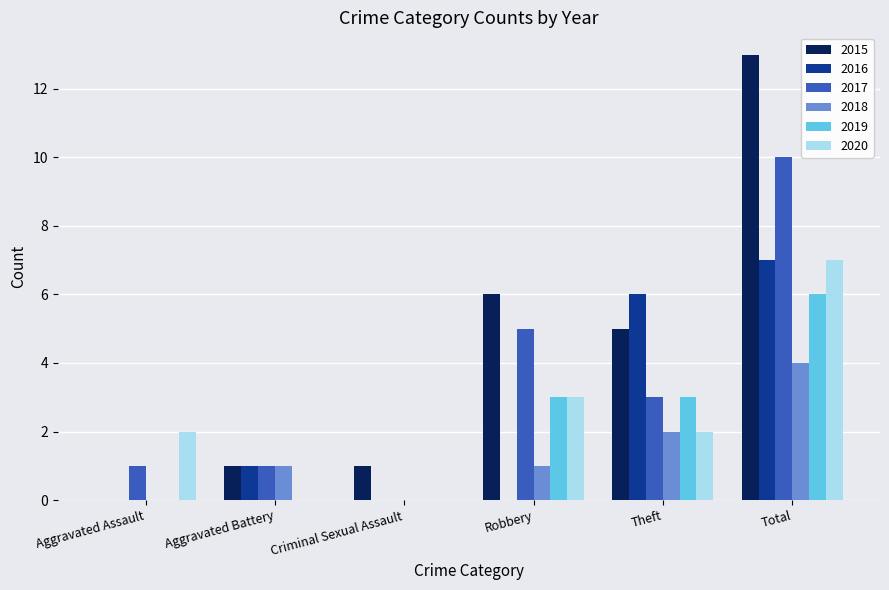

Which category has the highest value in the 2017 series?

Total